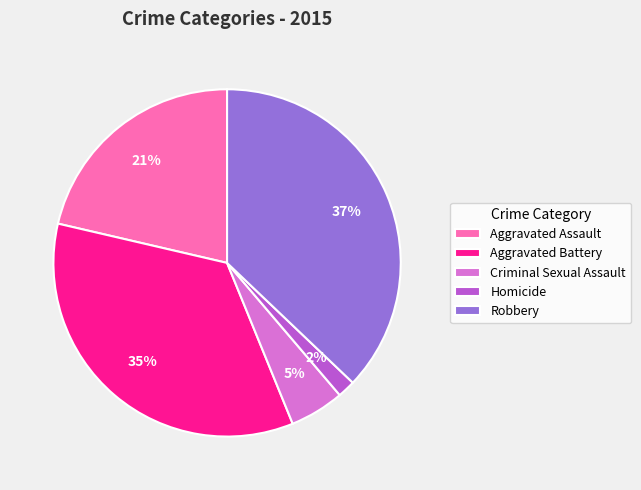

To the nearest percent, what is the combined percentage of Homicide and Robbery?

39%